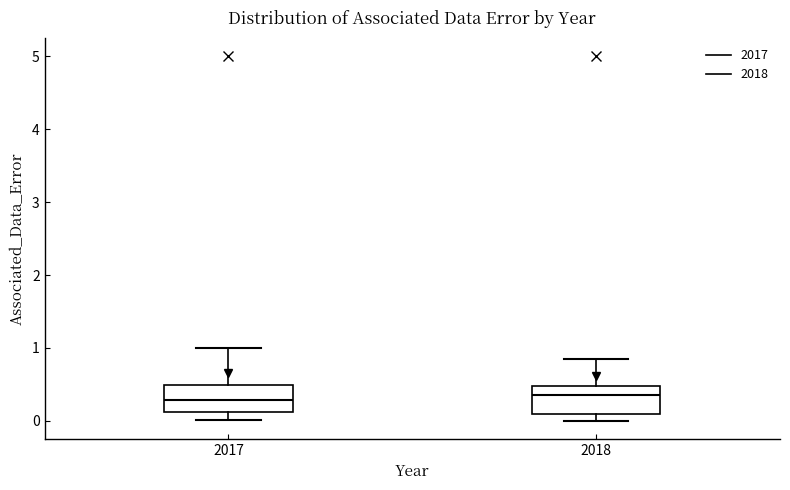

Where does the median line of the box at x = 2018 sit on the y-axis? The values are not printed on the chart, so give them approximately, as read against the axis.

0.4